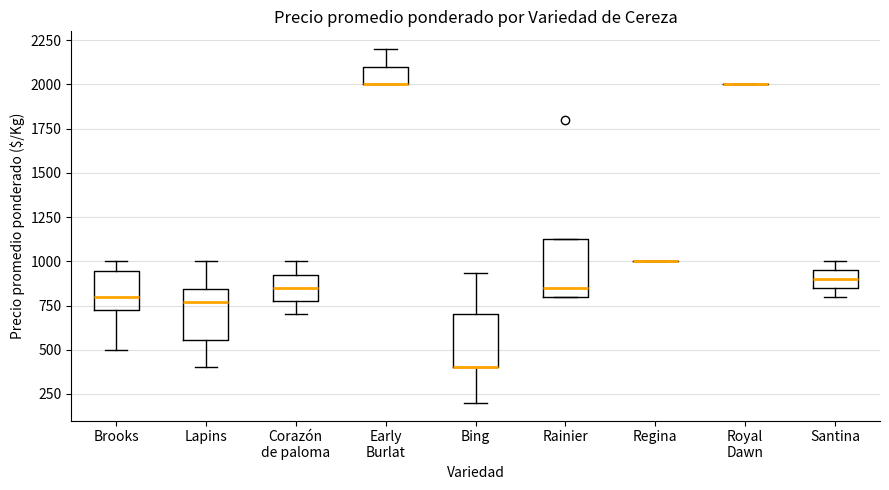

Reading left to right, transcribe this box plot: for each box, give where its median line is, the range the box spans, and where its two whiskers end, as read against the y-axis. The values are not printed on the chart, so give them approximately, as read against the axis.

Brooks: median 800, box 750 to 950, whiskers 500 to 1000
Lapins: median 750, box 550 to 850, whiskers 400 to 1000
Corazón de paloma: median 850, box 800 to 950, whiskers 700 to 1000
Early Burlat: median 2000 (drawn on the box's lower edge), box 2000 to 2100, whiskers 2000 to 2200
Bing: median 400 (drawn on the box's lower edge), box 400 to 700, whiskers 200 to 950
Rainier: median 850, box 800 to 1150, whiskers 800 to 1150
Regina: box collapsed to a line at 1000, whiskers 1000 to 1000
Royal Dawn: box collapsed to a line at 2000, whiskers 2000 to 2000
Santina: median 900, box 850 to 950, whiskers 800 to 1000